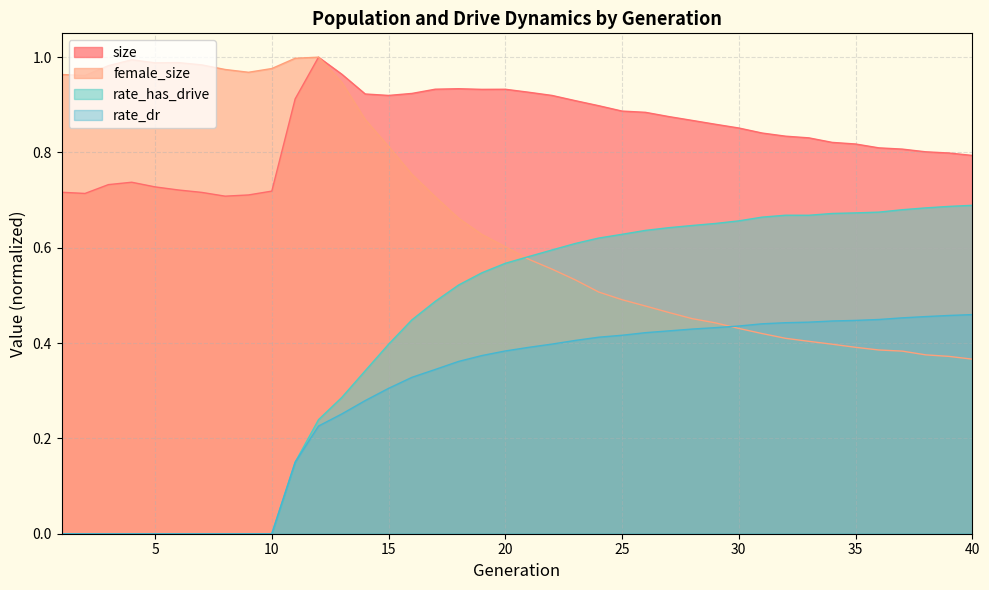

Is the value of rate_has_drive at 6 greater than the value of size at 7?

No